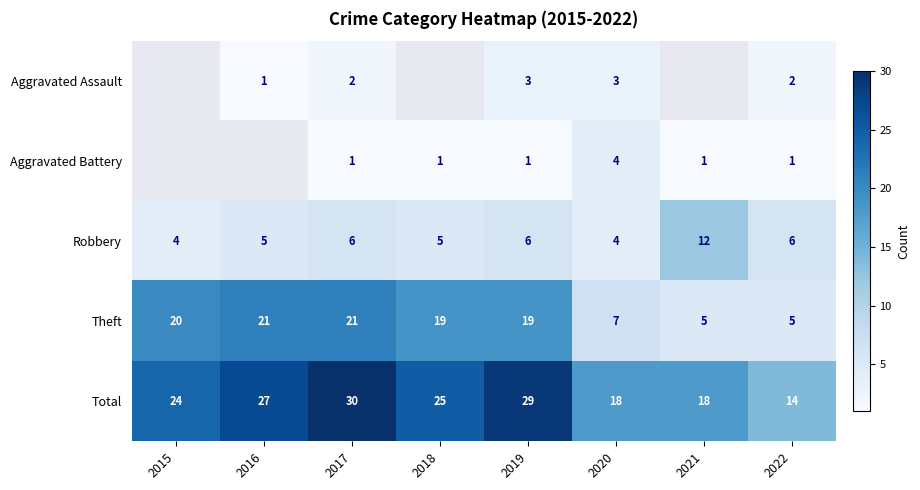

What is the smallest value displayed?

1.0